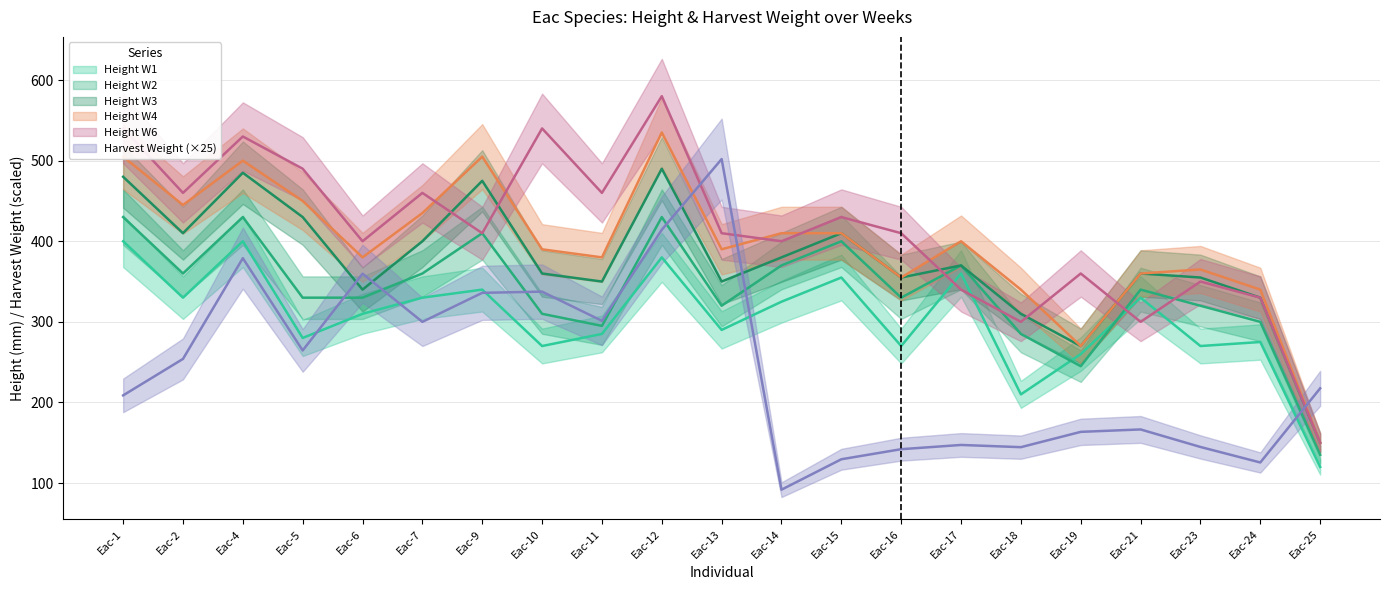

What is the value of the heightw2 point at the 14th from the left?

330.0